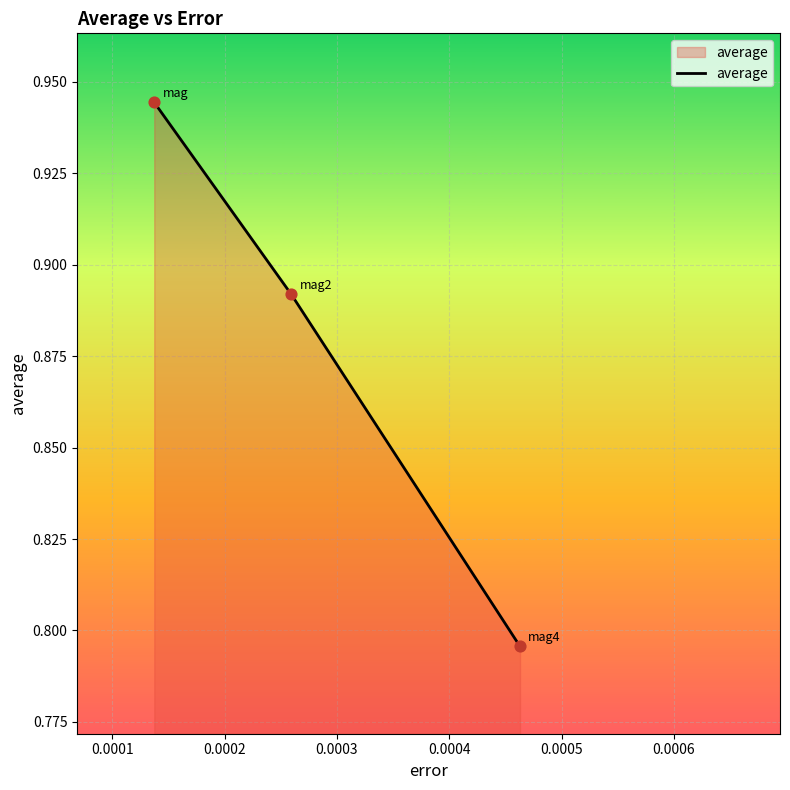

How many values are between 0 and 1?

3